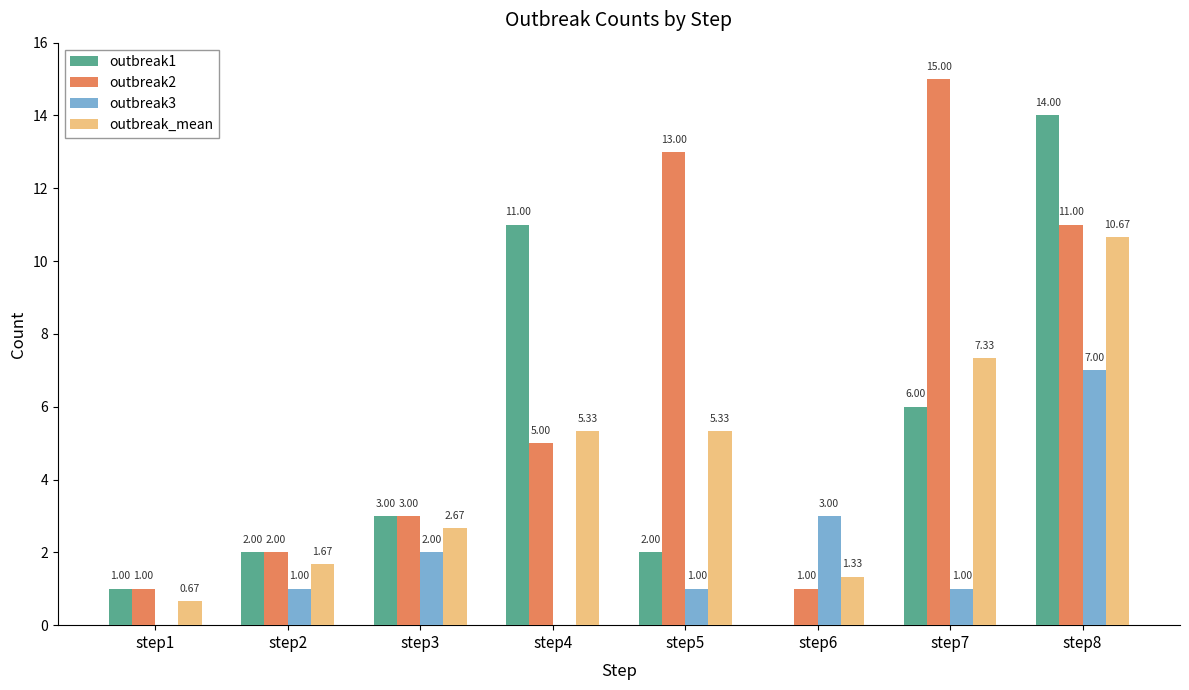

What is the total value across all series at step8?

42.7